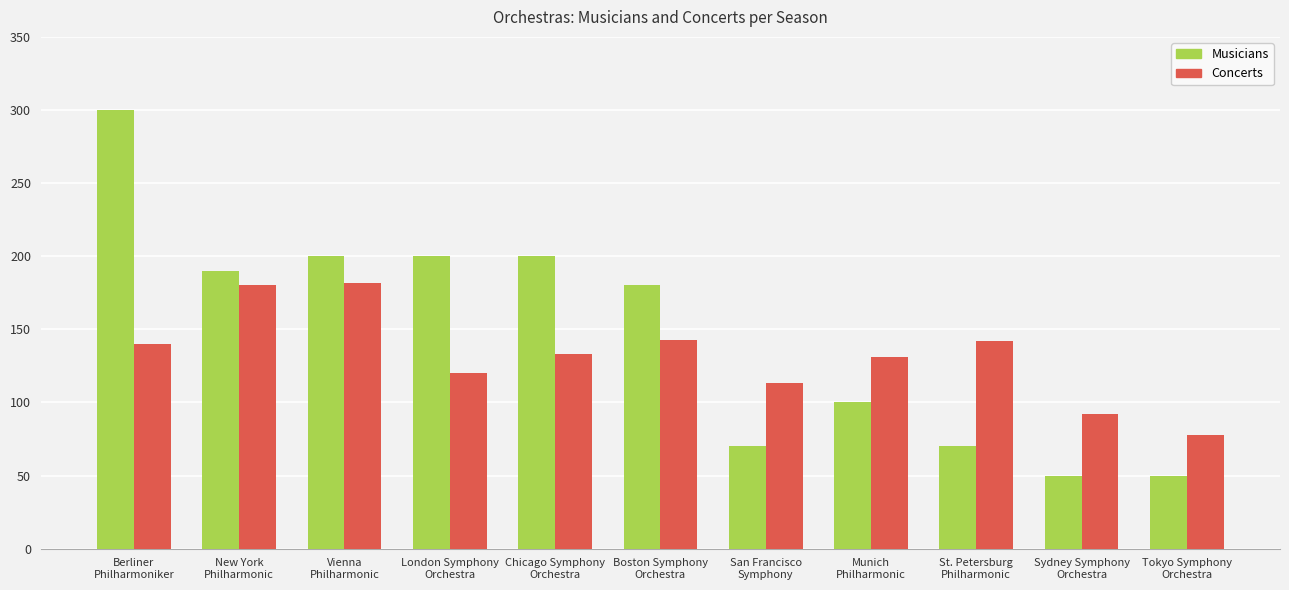

What is the lowest value of the Musicians series?

50